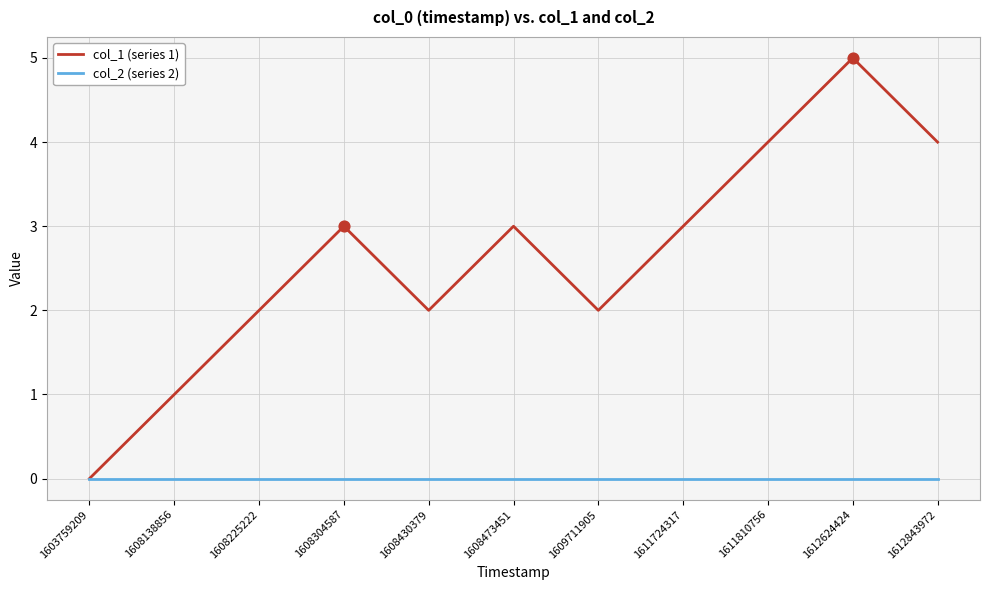

What are all the series names shown in the legend?

col_1 (series 1), col_2 (series 2)